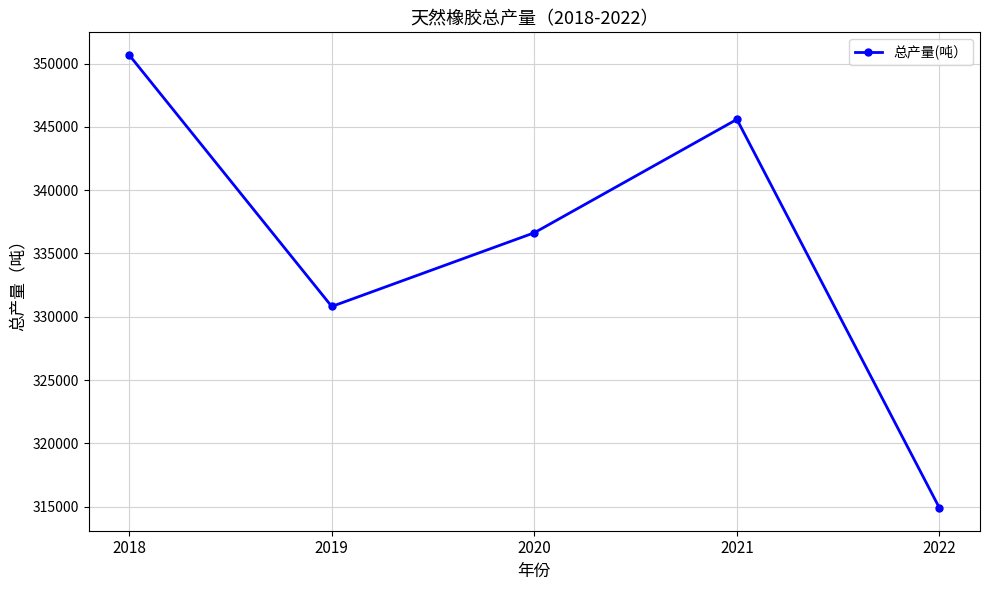

Reading right to left, list all the values displayed in this chart.

314884	345591	336634	330810	350677